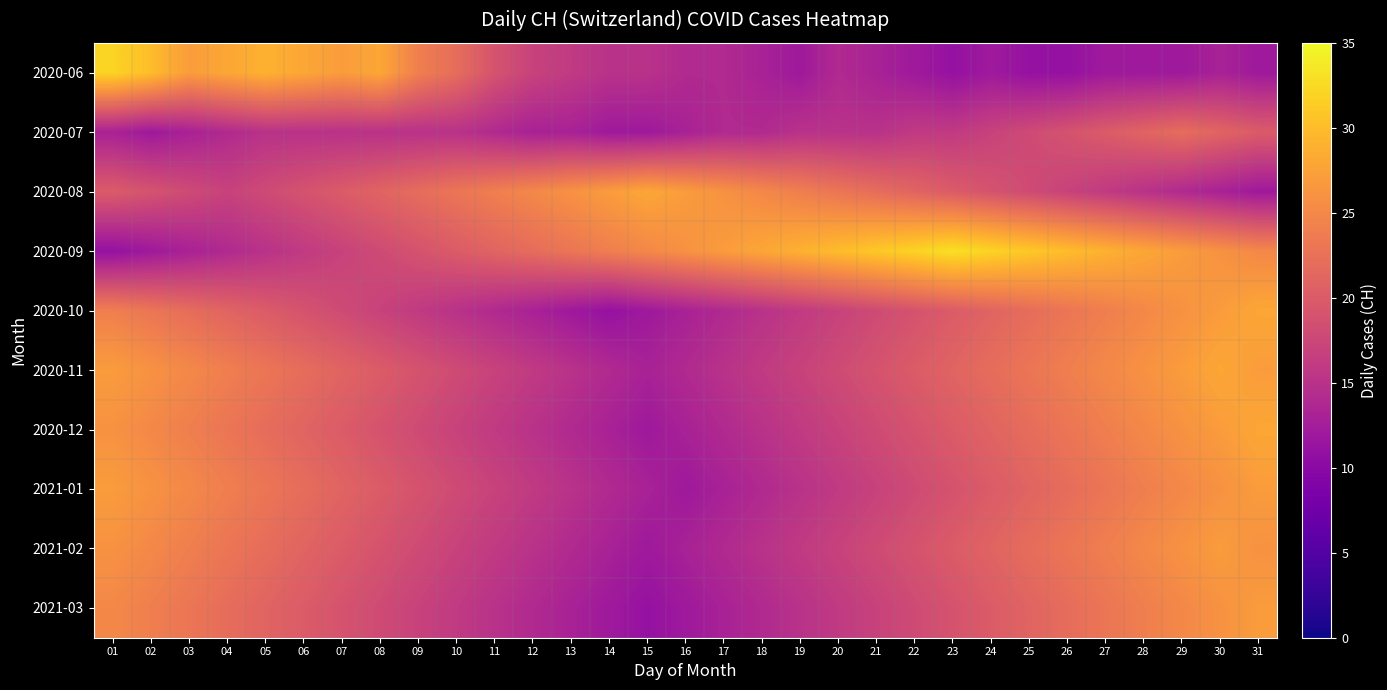

Reading left to right, what are all the values shown in this chart?

2020-06: 01=32	02=30	03=27	04=28	05=29	06=28	07=27	08=28	09=24	10=22	11=19	12=17	13=16	14=15	15=15	16=14	17=14	18=13	19=12	20=14	21=13	22=12	23=11	24=12	25=11	26=11	27=12	28=12	29=12	30=13	31=12
2020-07: 01=13	02=12	03=13	04=14	05=15	06=15	07=15	08=15	09=15	10=15	11=14	12=13	13=13	14=12	15=12	16=13	17=14	18=14	19=15	20=15	21=15	22=16	23=16	24=17	25=18	26=19	27=20	28=21	29=22	30=21	31=20
2020-08: 01=20	02=19	03=18	04=17	05=18	06=19	07=20	08=21	09=22	10=23	11=24	12=25	13=26	14=27	15=28	16=27	17=26	18=25	19=24	20=23	21=22	22=21	23=20	24=19	25=18	26=17	27=16	28=15	29=14	30=13	31=12
2020-09: 01=11	02=12	03=13	04=14	05=15	06=16	07=17	08=18	09=19	10=20	11=21	12=22	13=23	14=24	15=25	16=26	17=27	18=28	19=29	20=30	21=31	22=32	23=33	24=32	25=31	26=30	27=29	28=28	29=27	30=26	31=25
2020-10: 01=24	02=23	03=22	04=21	05=20	06=19	07=18	08=17	09=16	10=15	11=14	12=13	13=12	14=11	15=12	16=13	17=14	18=15	19=16	20=17	21=18	22=19	23=20	24=21	25=22	26=23	27=24	28=25	29=26	30=27	31=28
2020-11: 01=27	02=26	03=25	04=24	05=23	06=22	07=21	08=20	09=19	10=18	11=17	12=16	13=15	14=14	15=13	16=14	17=15	18=16	19=17	20=18	21=19	22=20	23=21	24=22	25=23	26=24	27=25	28=26	29=27	30=28	31=27
2020-12: 01=26	02=25	03=24	04=23	05=22	06=21	07=20	08=19	09=18	10=17	11=16	12=15	13=14	14=13	15=12	16=13	17=14	18=15	19=16	20=17	21=18	22=19	23=20	24=21	25=22	26=23	27=24	28=25	29=26	30=27	31=28
2021-01: 01=27	02=26	03=25	04=24	05=23	06=22	07=21	08=20	09=19	10=18	11=17	12=16	13=15	14=14	15=13	16=12	17=13	18=14	19=15	20=16	21=17	22=18	23=19	24=20	25=21	26=22	27=23	28=24	29=25	30=26	31=27
2021-02: 01=26	02=25	03=24	04=23	05=22	06=21	07=20	08=19	09=18	10=17	11=16	12=15	13=14	14=13	15=12	16=13	17=14	18=15	19=16	20=17	21=18	22=19	23=20	24=21	25=22	26=23	27=24	28=25	29=26	30=27	31=26
2021-03: 01=25	02=24	03=23	04=22	05=21	06=20	07=19	08=18	09=17	10=16	11=15	12=14	13=13	14=12	15=11	16=12	17=13	18=14	19=15	20=16	21=17	22=18	23=19	24=20	25=21	26=22	27=23	28=24	29=25	30=26	31=27